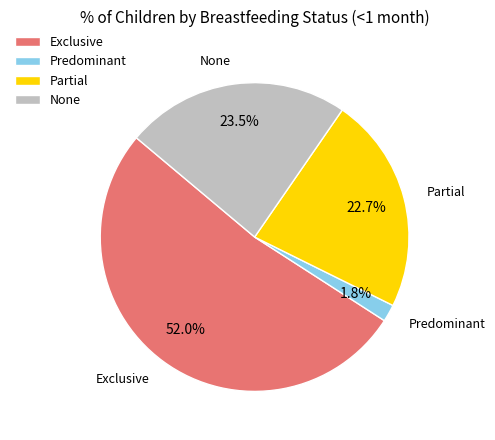

Does None represent more than half of the total?

No